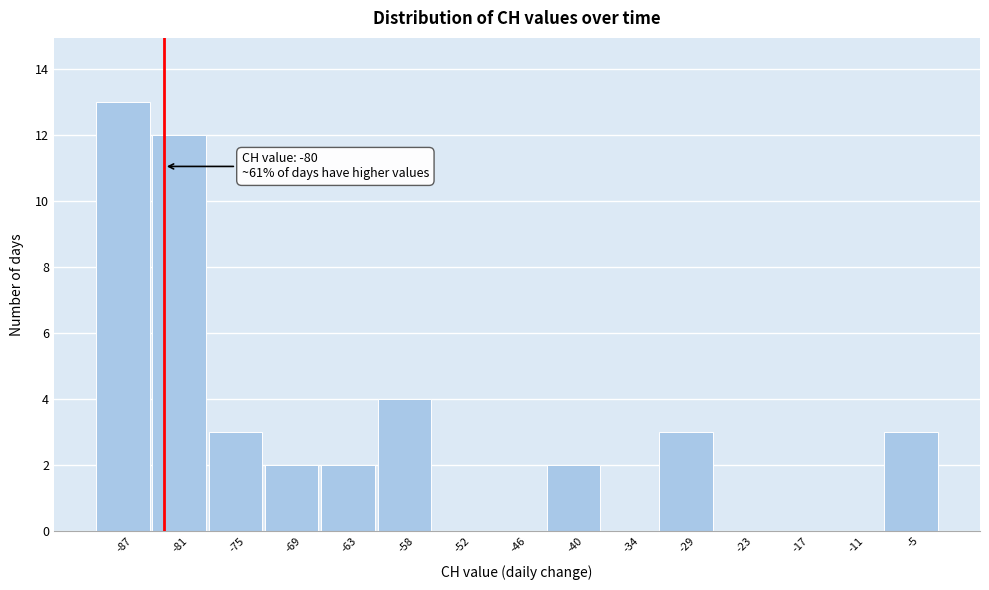

Reading right to left, extract all data points from this chart.

-5=3	-11=0	-17=0	-23=0	-29=3	-34=0	-40=2	-46=0	-52=0	-58=4	-63=2	-69=2	-75=3	-81=12	-87=13